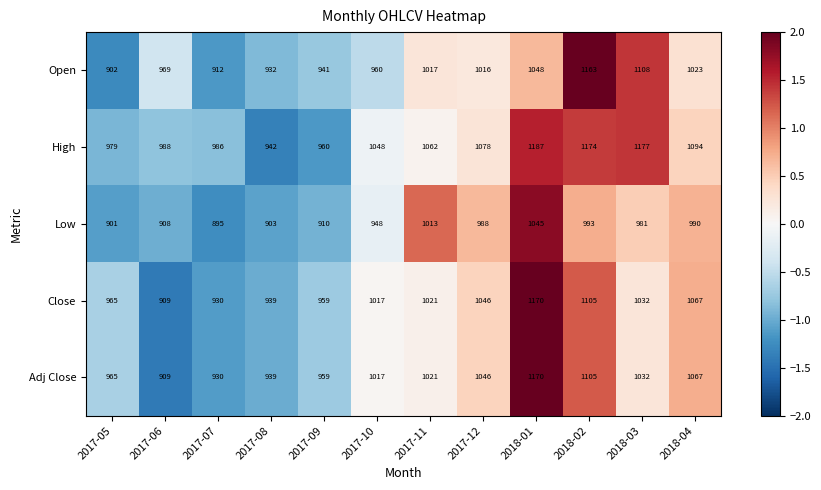

How many data points in High are less than 1062?

6